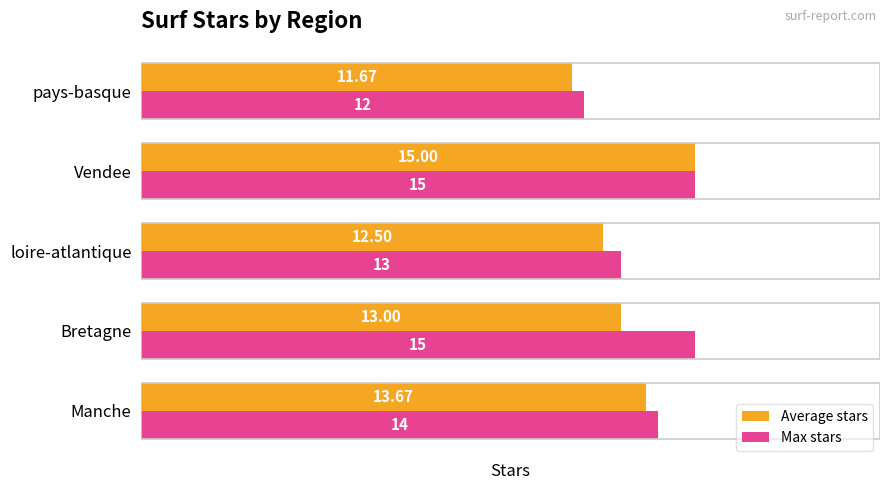

Which series has the largest total across all categories?

Max stars